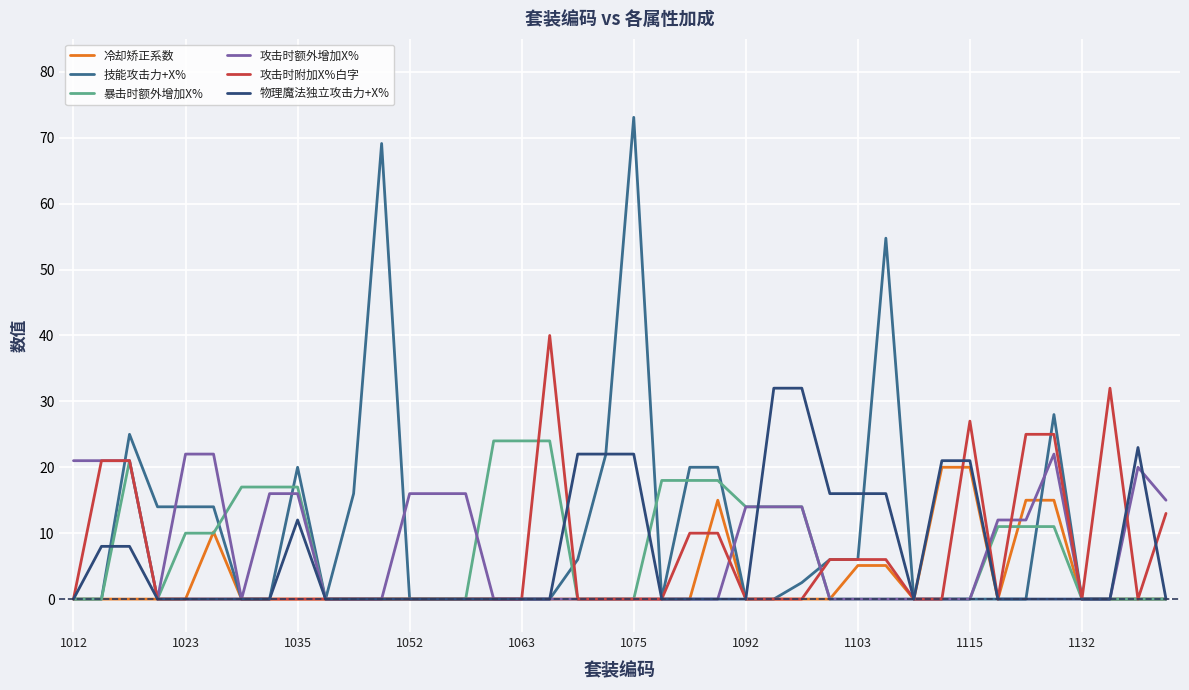

What is the average value of the 技能攻击力+X% series?

10.3